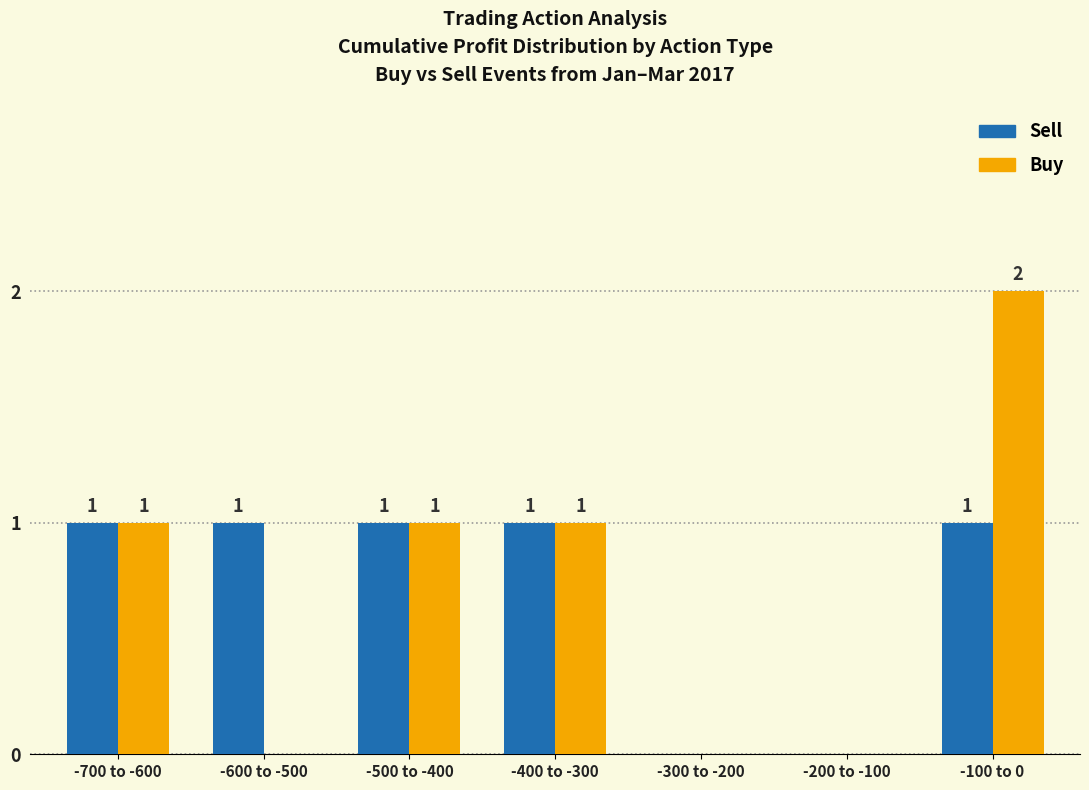

Are the bars grouped side by side (vs. stacked)?

Yes